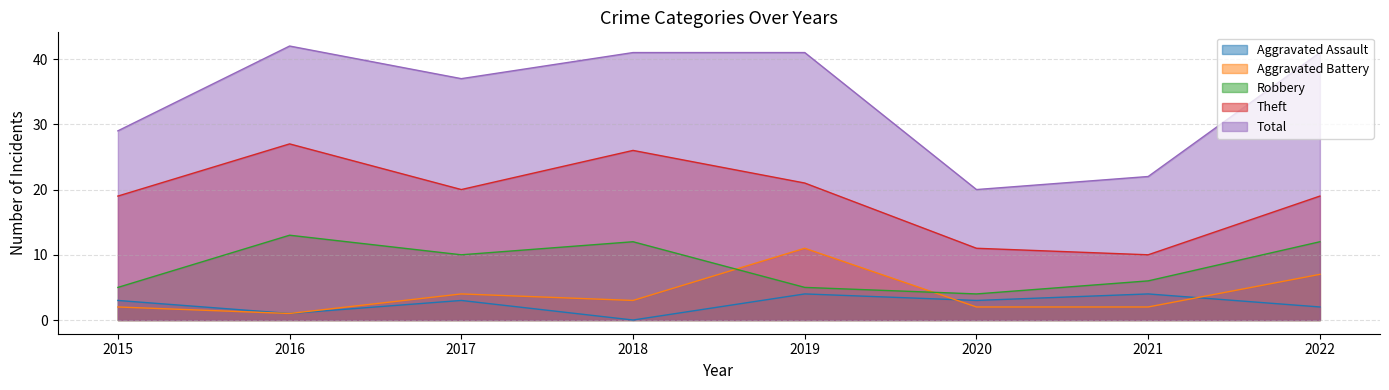

How many Robbery values are between 5 and 12?

6